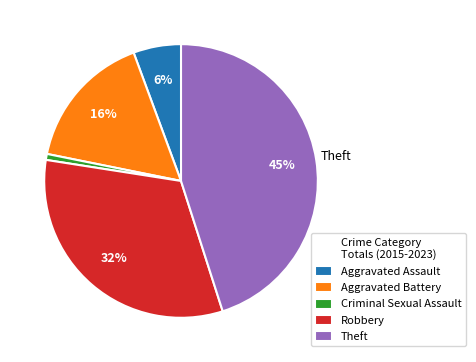

What is the largest slice in the pie chart?

Theft